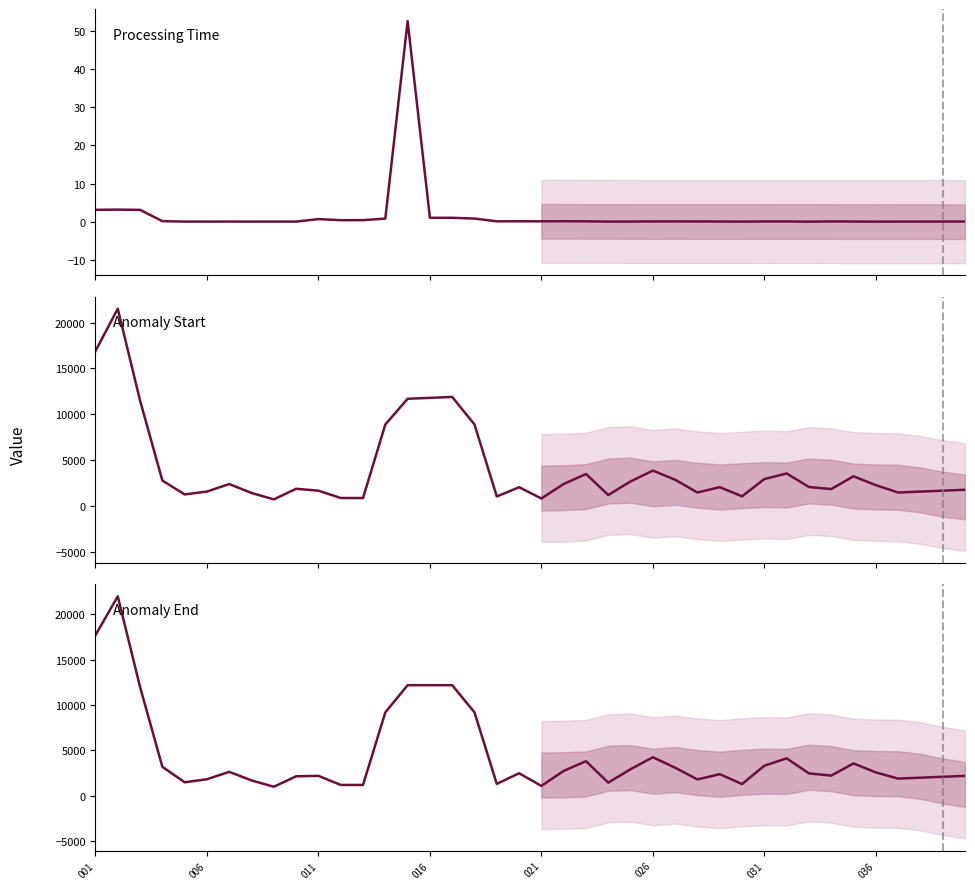

What value does the Anomaly End series have at 37?

2000.0